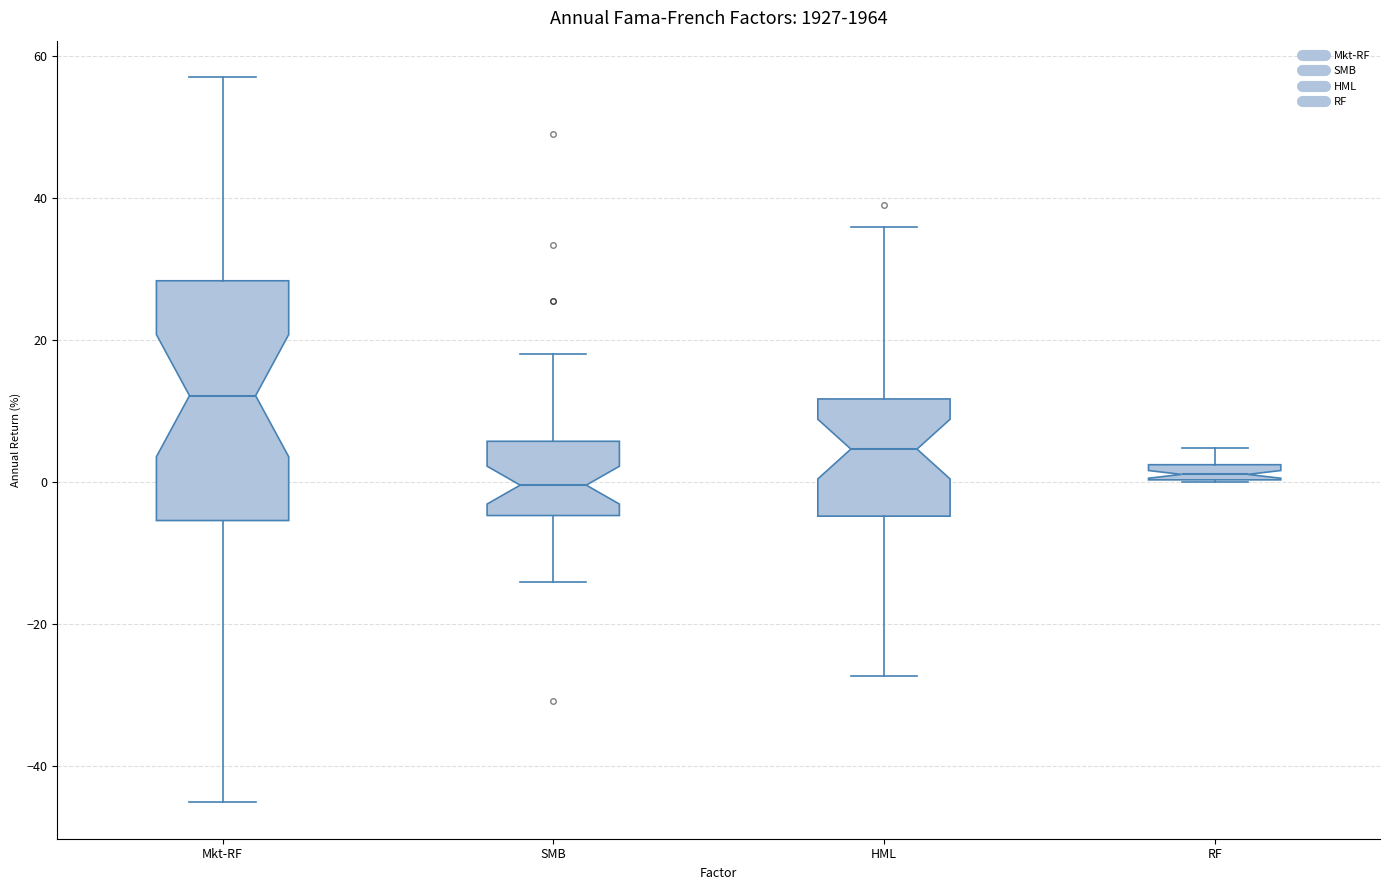

Which box's median line is the highest?

Mkt-RF